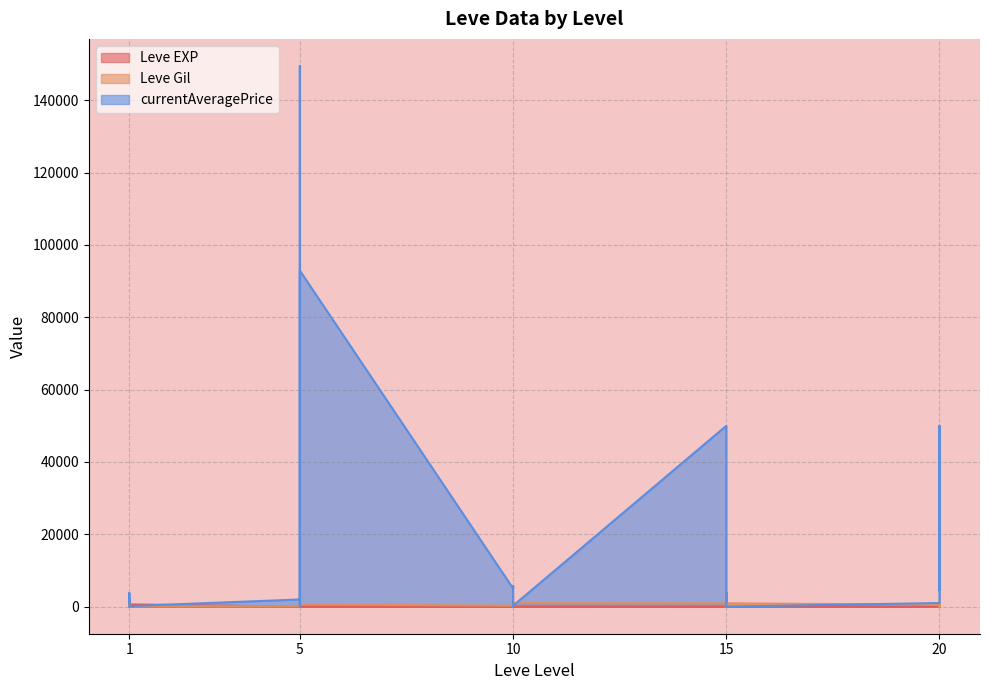

What is the difference between the maximum and minimum values in the Leve EXP series?

629